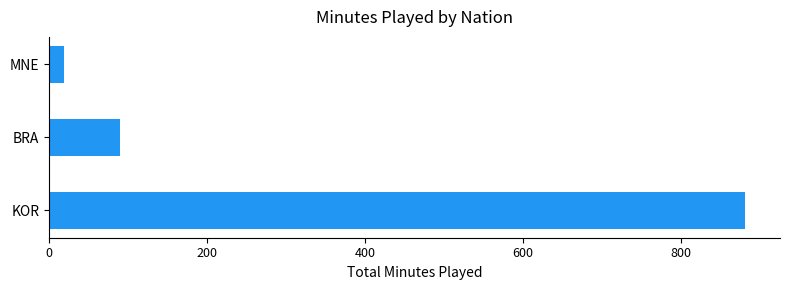

Are the bars horizontal?

Yes